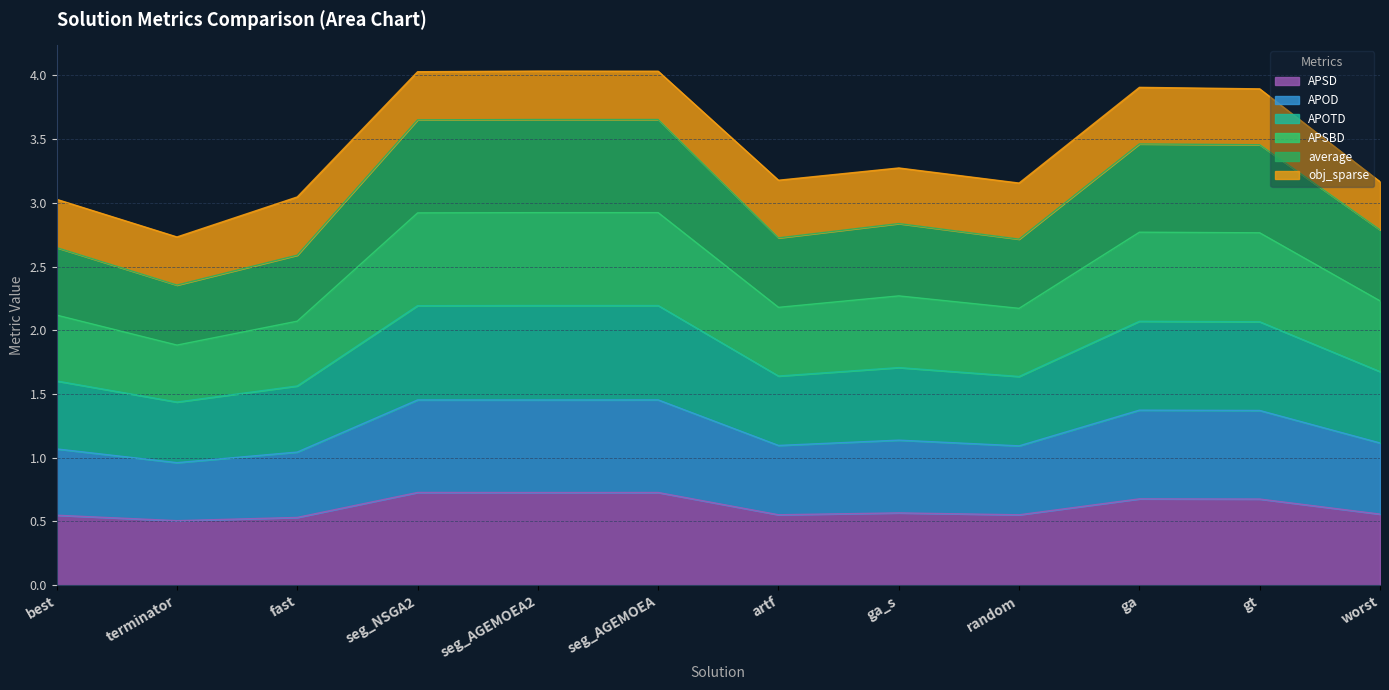

Which series has the widest spread of values?

APOD